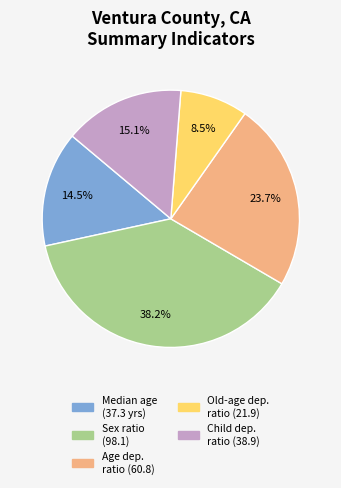

Is there any slice that represents more than half of the pie?

No